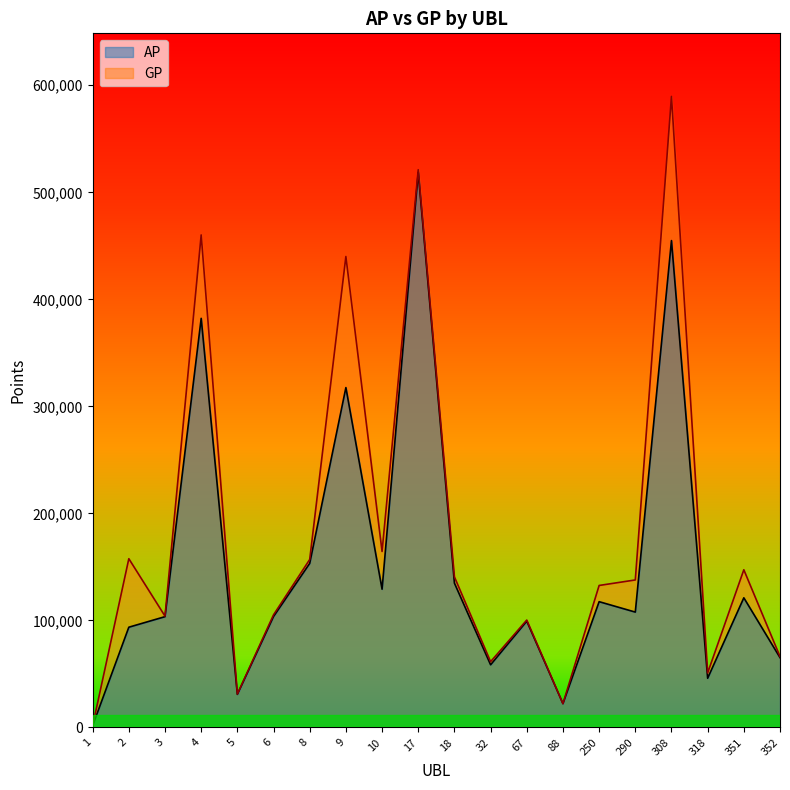

At which category does GP reach its first local peak?

2